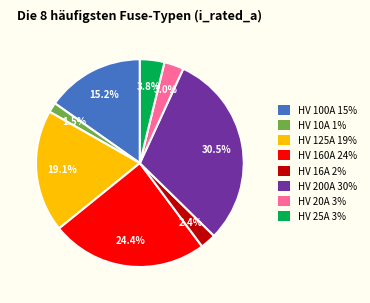

Is it true that HV 16A is 2% of the pie?

True